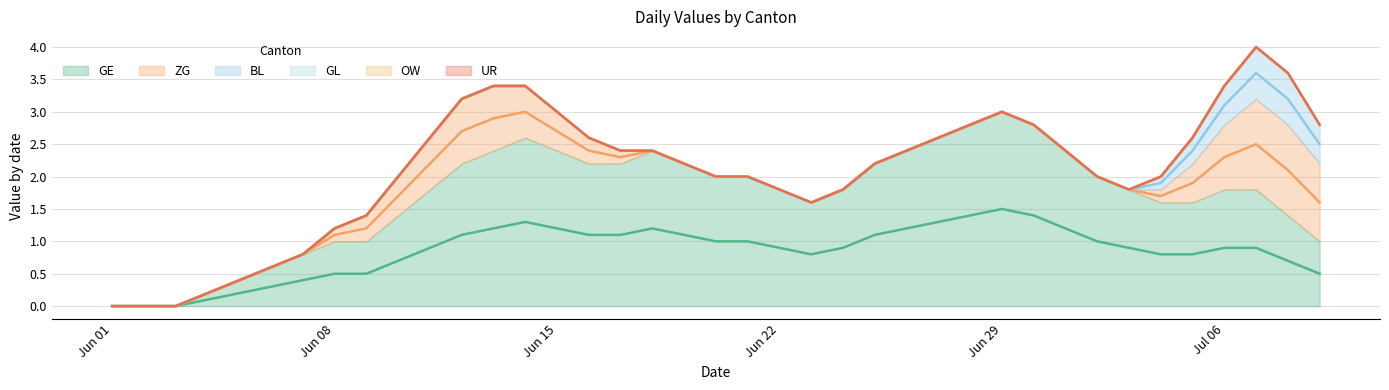

How many lines are shown in the chart?

6